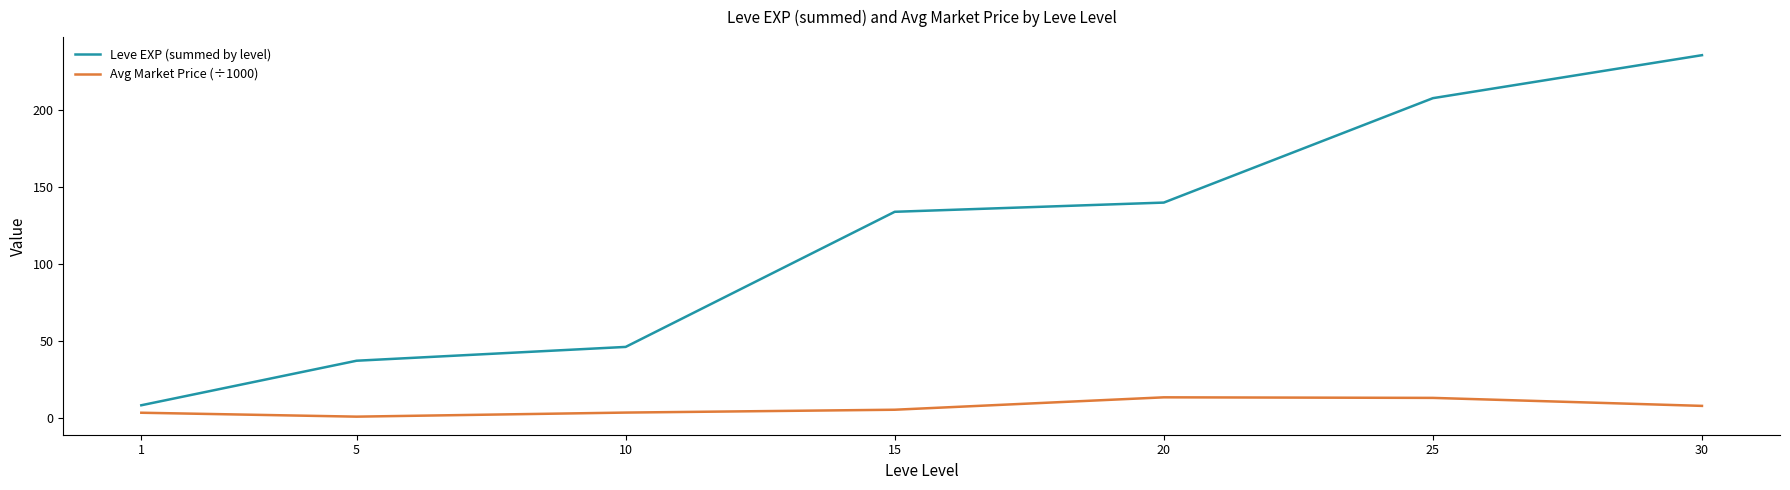

True or false: Leve EXP (summed by level) has more than 1 points higher than both neighbors.

False